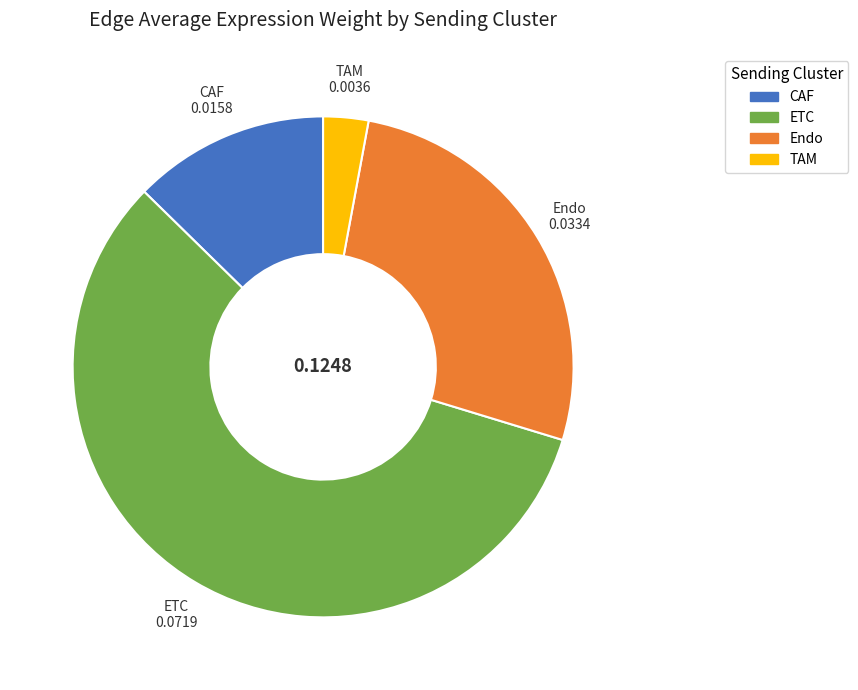

Is there a majority slice in this chart?

Yes